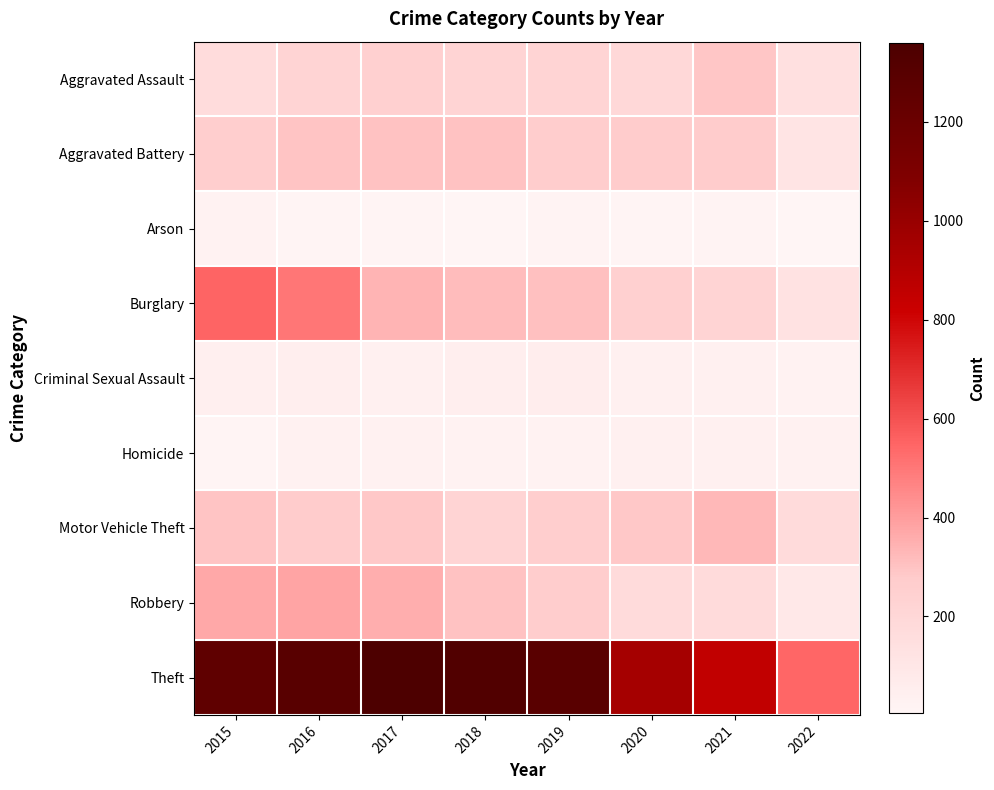

Reading right to left, list all the values displayed in this chart.

Aggravated Assault: 2022=140	2021=295	2020=192	2019=220	2018=220	2017=251	2016=225	2015=164
Aggravated Battery: 2022=115	2021=270	2020=269	2019=267	2018=302	2017=303	2016=298	2015=260
Arson: 2022=4	2021=17	2020=12	2019=16	2018=8	2017=12	2016=14	2015=22
Burglary: 2022=126	2021=220	2020=252	2019=308	2018=319	2017=339	2016=505	2015=552
Criminal Sexual Assault: 2022=21	2021=33	2020=39	2019=54	2018=51	2017=41	2016=51	2015=43
Homicide: 2022=29	2021=38	2020=34	2019=21	2018=23	2017=27	2016=28	2015=13
Motor Vehicle Theft: 2022=178	2021=332	2020=287	2019=263	2018=225	2017=285	2016=272	2015=299
Robbery: 2022=93	2021=175	2020=174	2019=264	2018=302	2017=356	2016=381	2015=372
Theft: 2022=548	2021=856	2020=954	2019=1288	2018=1337	2017=1359	2016=1297	2015=1263